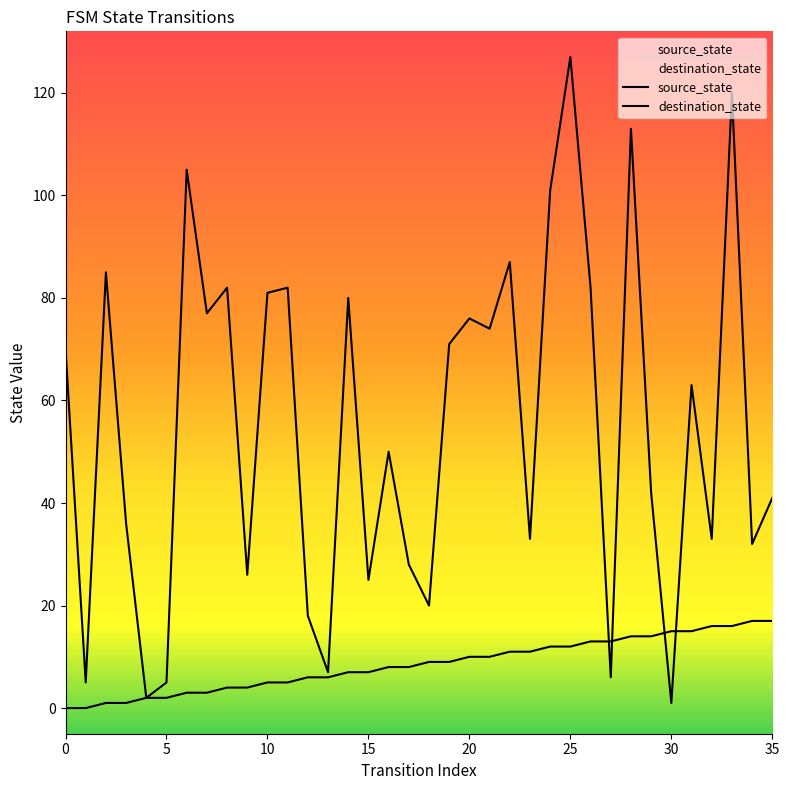

The value of source_state at 23 is 7. True or false?

False